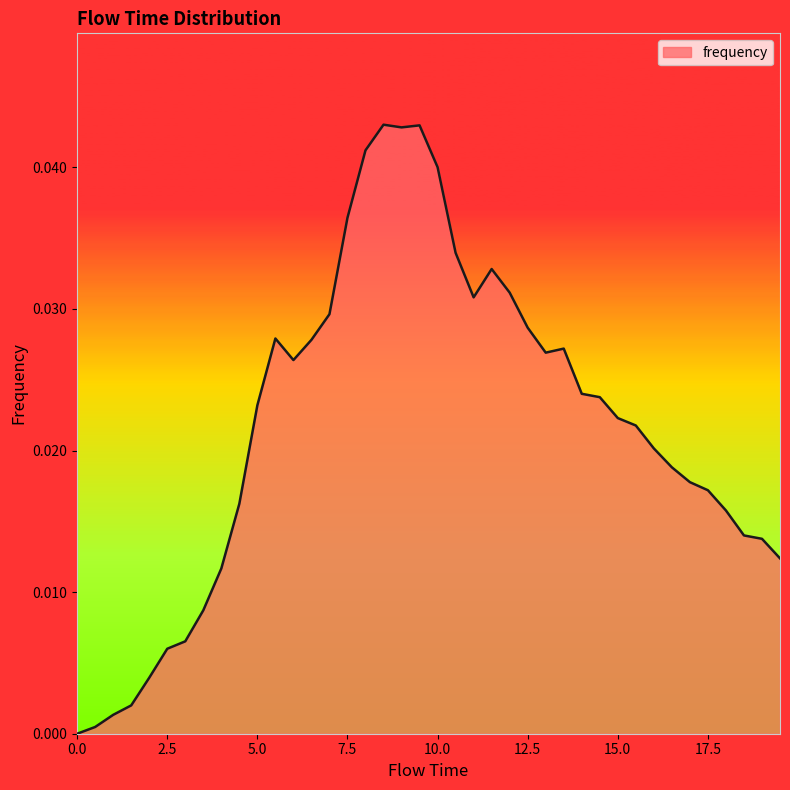

At which category does the data reach its first local valley?

6.0